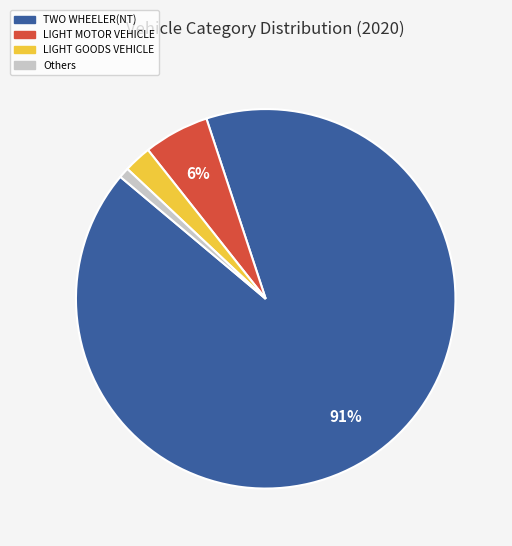

Is there a majority slice in this chart?

Yes